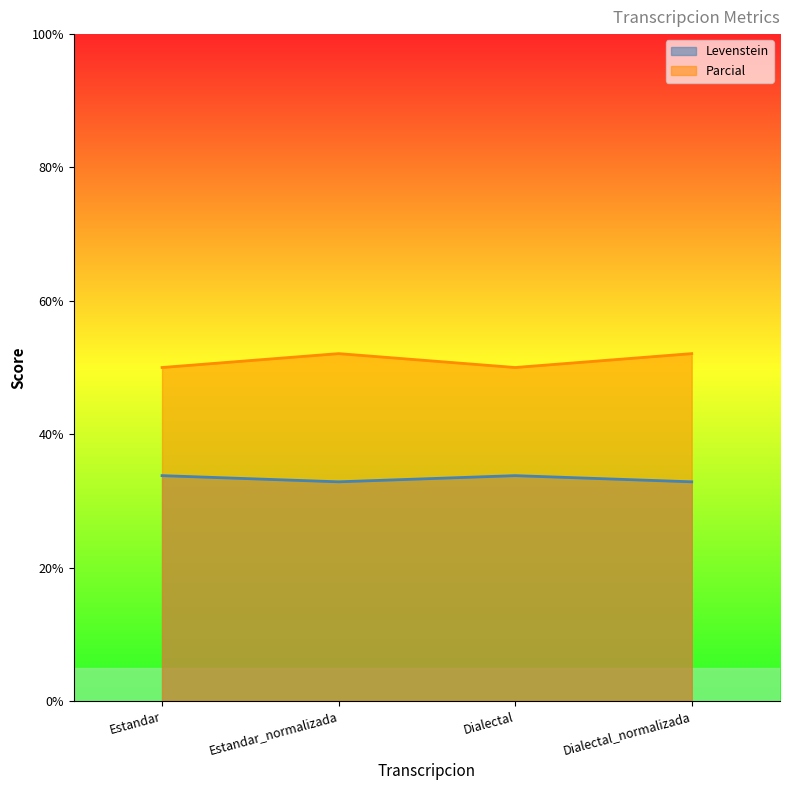

True or false: Parcial and Levenstein intersect in this chart.

False